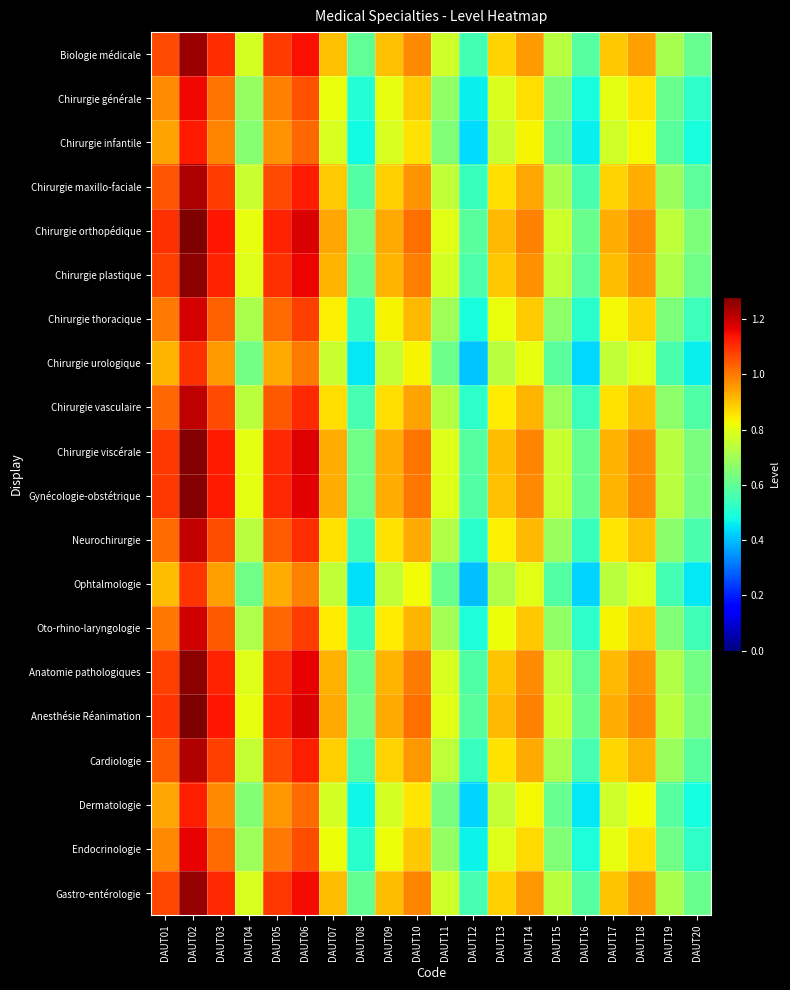

Reading left to right, list all the values displayed in this chart.

Biologie médicale: DAUT01=1.1	DAUT02=1.2	DAUT03=1.1	DAUT04=0.8	DAUT05=1.1	DAUT06=1.1	DAUT07=0.9	DAUT08=0.6	DAUT09=0.9	DAUT10=1.0	DAUT11=0.8	DAUT12=0.6	DAUT13=0.9	DAUT14=1.0	DAUT15=0.7	DAUT16=0.6	DAUT17=0.9	DAUT18=0.9	DAUT19=0.7	DAUT20=0.6
Chirurgie générale: DAUT01=1.0	DAUT02=1.2	DAUT03=1.0	DAUT04=0.7	DAUT05=1.0	DAUT06=1.1	DAUT07=0.8	DAUT08=0.5	DAUT09=0.8	DAUT10=0.9	DAUT11=0.7	DAUT12=0.5	DAUT13=0.8	DAUT14=0.9	DAUT15=0.6	DAUT16=0.5	DAUT17=0.8	DAUT18=0.9	DAUT19=0.6	DAUT20=0.5
Chirurgie infantile: DAUT01=0.9	DAUT02=1.1	DAUT03=1.0	DAUT04=0.7	DAUT05=1.0	DAUT06=1.0	DAUT07=0.8	DAUT08=0.5	DAUT09=0.8	DAUT10=0.9	DAUT11=0.6	DAUT12=0.4	DAUT13=0.8	DAUT14=0.8	DAUT15=0.6	DAUT16=0.5	DAUT17=0.8	DAUT18=0.8	DAUT19=0.6	DAUT20=0.5
Chirurgie maxillo-faciale: DAUT01=1.0	DAUT02=1.2	DAUT03=1.1	DAUT04=0.8	DAUT05=1.1	DAUT06=1.1	DAUT07=0.9	DAUT08=0.6	DAUT09=0.9	DAUT10=1.0	DAUT11=0.7	DAUT12=0.5	DAUT13=0.9	DAUT14=0.9	DAUT15=0.7	DAUT16=0.6	DAUT17=0.9	DAUT18=0.9	DAUT19=0.7	DAUT20=0.6
Chirurgie orthopédique: DAUT01=1.1	DAUT02=1.3	DAUT03=1.1	DAUT04=0.8	DAUT05=1.1	DAUT06=1.2	DAUT07=0.9	DAUT08=0.6	DAUT09=0.9	DAUT10=1.0	DAUT11=0.8	DAUT12=0.6	DAUT13=0.9	DAUT14=1.0	DAUT15=0.8	DAUT16=0.6	DAUT17=0.9	DAUT18=1.0	DAUT19=0.7	DAUT20=0.6
Chirurgie plastique: DAUT01=1.1	DAUT02=1.3	DAUT03=1.1	DAUT04=0.8	DAUT05=1.1	DAUT06=1.2	DAUT07=0.9	DAUT08=0.6	DAUT09=0.9	DAUT10=1.0	DAUT11=0.8	DAUT12=0.6	DAUT13=0.9	DAUT14=1.0	DAUT15=0.7	DAUT16=0.6	DAUT17=0.9	DAUT18=1.0	DAUT19=0.7	DAUT20=0.6
Chirurgie thoracique: DAUT01=1.0	DAUT02=1.2	DAUT03=1.0	DAUT04=0.7	DAUT05=1.0	DAUT06=1.1	DAUT07=0.8	DAUT08=0.5	DAUT09=0.8	DAUT10=0.9	DAUT11=0.7	DAUT12=0.5	DAUT13=0.8	DAUT14=0.9	DAUT15=0.7	DAUT16=0.5	DAUT17=0.8	DAUT18=0.9	DAUT19=0.6	DAUT20=0.5
Chirurgie urologique: DAUT01=0.9	DAUT02=1.1	DAUT03=1.0	DAUT04=0.6	DAUT05=0.9	DAUT06=1.0	DAUT07=0.8	DAUT08=0.5	DAUT09=0.8	DAUT10=0.8	DAUT11=0.6	DAUT12=0.4	DAUT13=0.7	DAUT14=0.8	DAUT15=0.6	DAUT16=0.4	DAUT17=0.7	DAUT18=0.8	DAUT19=0.6	DAUT20=0.5
Chirurgie vasculaire: DAUT01=1.0	DAUT02=1.2	DAUT03=1.1	DAUT04=0.7	DAUT05=1.0	DAUT06=1.1	DAUT07=0.9	DAUT08=0.6	DAUT09=0.9	DAUT10=0.9	DAUT11=0.7	DAUT12=0.5	DAUT13=0.8	DAUT14=0.9	DAUT15=0.7	DAUT16=0.5	DAUT17=0.9	DAUT18=0.9	DAUT19=0.7	DAUT20=0.6
Chirurgie viscérale: DAUT01=1.1	DAUT02=1.3	DAUT03=1.1	DAUT04=0.8	DAUT05=1.1	DAUT06=1.2	DAUT07=0.9	DAUT08=0.6	DAUT09=0.9	DAUT10=1.0	DAUT11=0.8	DAUT12=0.6	DAUT13=0.9	DAUT14=1.0	DAUT15=0.8	DAUT16=0.6	DAUT17=0.9	DAUT18=1.0	DAUT19=0.7	DAUT20=0.6
Gynécologie-obstétrique: DAUT01=1.1	DAUT02=1.3	DAUT03=1.1	DAUT04=0.8	DAUT05=1.1	DAUT06=1.2	DAUT07=0.9	DAUT08=0.6	DAUT09=0.9	DAUT10=1.0	DAUT11=0.8	DAUT12=0.6	DAUT13=0.9	DAUT14=1.0	DAUT15=0.8	DAUT16=0.6	DAUT17=0.9	DAUT18=1.0	DAUT19=0.7	DAUT20=0.6
Neurochirurgie: DAUT01=1.0	DAUT02=1.2	DAUT03=1.1	DAUT04=0.7	DAUT05=1.0	DAUT06=1.1	DAUT07=0.9	DAUT08=0.6	DAUT09=0.9	DAUT10=0.9	DAUT11=0.7	DAUT12=0.5	DAUT13=0.8	DAUT14=0.9	DAUT15=0.7	DAUT16=0.5	DAUT17=0.9	DAUT18=0.9	DAUT19=0.7	DAUT20=0.6
Ophtalmologie: DAUT01=0.9	DAUT02=1.1	DAUT03=0.9	DAUT04=0.6	DAUT05=0.9	DAUT06=1.0	DAUT07=0.7	DAUT08=0.4	DAUT09=0.7	DAUT10=0.8	DAUT11=0.6	DAUT12=0.4	DAUT13=0.7	DAUT14=0.8	DAUT15=0.6	DAUT16=0.4	DAUT17=0.7	DAUT18=0.8	DAUT19=0.6	DAUT20=0.5
Oto-rhino-laryngologie: DAUT01=1.0	DAUT02=1.2	DAUT03=1.0	DAUT04=0.7	DAUT05=1.0	DAUT06=1.1	DAUT07=0.8	DAUT08=0.5	DAUT09=0.8	DAUT10=0.9	DAUT11=0.7	DAUT12=0.5	DAUT13=0.8	DAUT14=0.9	DAUT15=0.7	DAUT16=0.5	DAUT17=0.8	DAUT18=0.9	DAUT19=0.6	DAUT20=0.5
Anatomie pathologiques: DAUT01=1.1	DAUT02=1.3	DAUT03=1.1	DAUT04=0.8	DAUT05=1.1	DAUT06=1.2	DAUT07=0.9	DAUT08=0.6	DAUT09=0.9	DAUT10=1.0	DAUT11=0.8	DAUT12=0.6	DAUT13=0.9	DAUT14=1.0	DAUT15=0.8	DAUT16=0.6	DAUT17=0.9	DAUT18=1.0	DAUT19=0.7	DAUT20=0.6
Anesthésie Réanimation: DAUT01=1.1	DAUT02=1.3	DAUT03=1.1	DAUT04=0.8	DAUT05=1.1	DAUT06=1.2	DAUT07=0.9	DAUT08=0.6	DAUT09=0.9	DAUT10=1.0	DAUT11=0.8	DAUT12=0.6	DAUT13=0.9	DAUT14=1.0	DAUT15=0.8	DAUT16=0.6	DAUT17=0.9	DAUT18=1.0	DAUT19=0.7	DAUT20=0.6
Cardiologie: DAUT01=1.0	DAUT02=1.2	DAUT03=1.1	DAUT04=0.8	DAUT05=1.1	DAUT06=1.1	DAUT07=0.9	DAUT08=0.6	DAUT09=0.9	DAUT10=1.0	DAUT11=0.7	DAUT12=0.5	DAUT13=0.9	DAUT14=0.9	DAUT15=0.7	DAUT16=0.6	DAUT17=0.9	DAUT18=0.9	DAUT19=0.7	DAUT20=0.6
Dermatologie: DAUT01=0.9	DAUT02=1.1	DAUT03=1.0	DAUT04=0.7	DAUT05=1.0	DAUT06=1.0	DAUT07=0.8	DAUT08=0.5	DAUT09=0.8	DAUT10=0.9	DAUT11=0.6	DAUT12=0.4	DAUT13=0.8	DAUT14=0.8	DAUT15=0.6	DAUT16=0.5	DAUT17=0.8	DAUT18=0.8	DAUT19=0.6	DAUT20=0.5
Endocrinologie: DAUT01=1.0	DAUT02=1.2	DAUT03=1.0	DAUT04=0.7	DAUT05=1.0	DAUT06=1.1	DAUT07=0.8	DAUT08=0.5	DAUT09=0.8	DAUT10=0.9	DAUT11=0.7	DAUT12=0.5	DAUT13=0.8	DAUT14=0.9	DAUT15=0.6	DAUT16=0.5	DAUT17=0.8	DAUT18=0.9	DAUT19=0.6	DAUT20=0.5
Gastro-entérologie: DAUT01=1.1	DAUT02=1.3	DAUT03=1.1	DAUT04=0.8	DAUT05=1.1	DAUT06=1.1	DAUT07=0.9	DAUT08=0.6	DAUT09=0.9	DAUT10=1.0	DAUT11=0.8	DAUT12=0.6	DAUT13=0.9	DAUT14=1.0	DAUT15=0.7	DAUT16=0.6	DAUT17=0.9	DAUT18=1.0	DAUT19=0.7	DAUT20=0.6